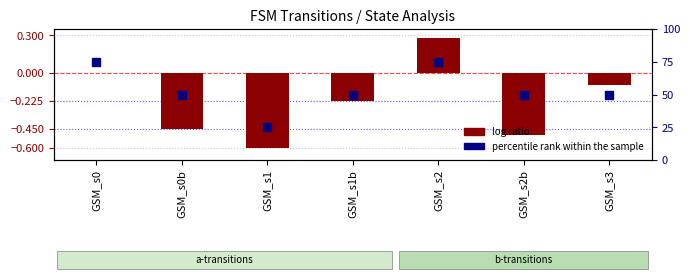

Is the value of log ratio at GSM_s2 greater than the value of percentile rank within the sample at GSM_s1?

No